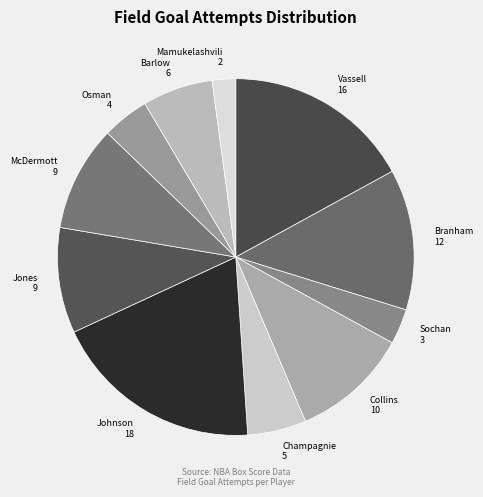

Approximately how many times larger is the value at Vassell 16 compared to Collins 10?

1.6